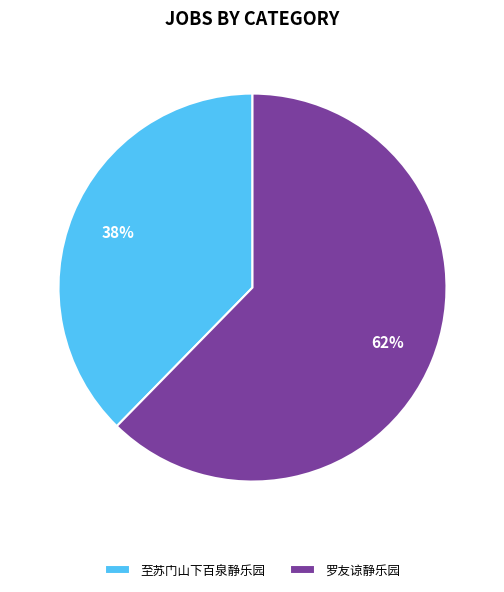

Is there any slice that represents more than half of the pie?

Yes